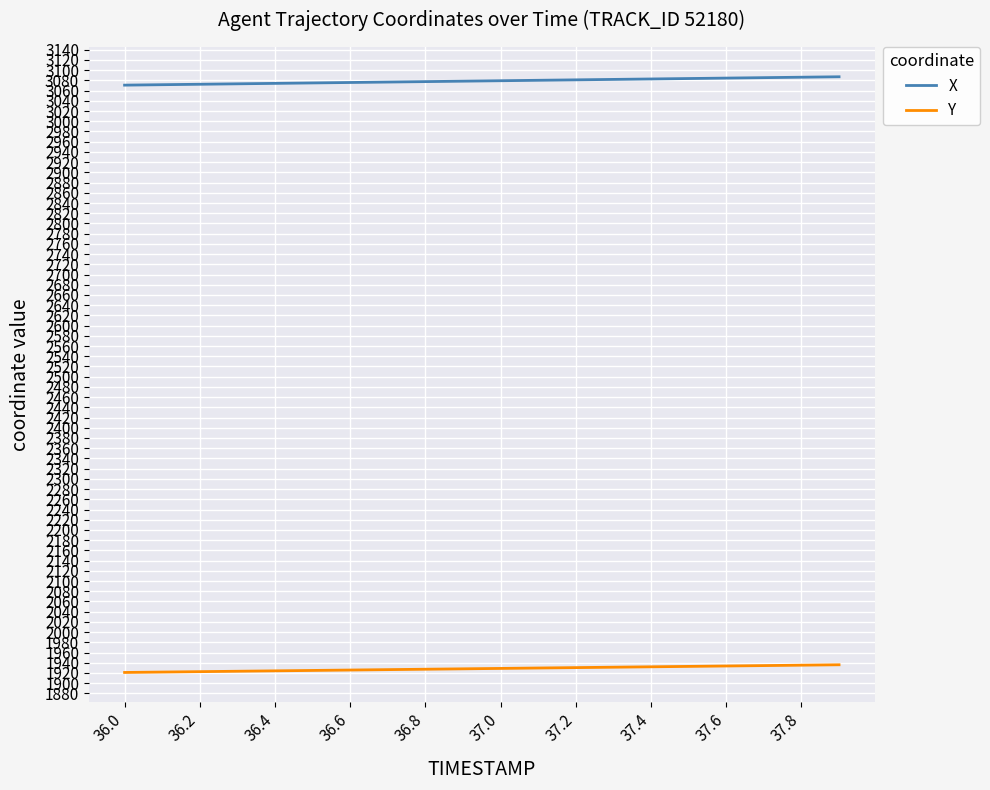

What is the minimum value shown in the chart?

1921.0